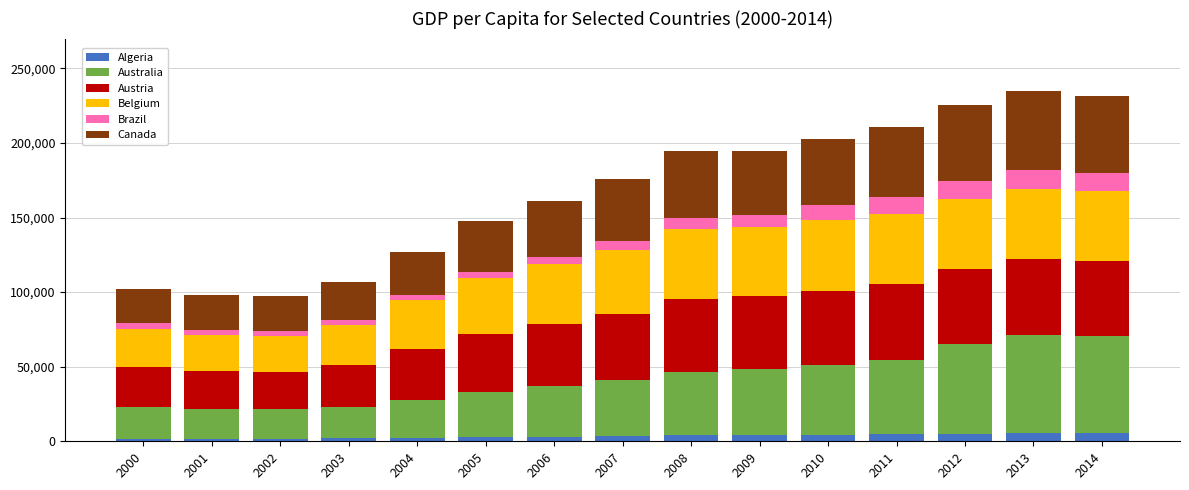

What is the maximum value for Algeria?

5480